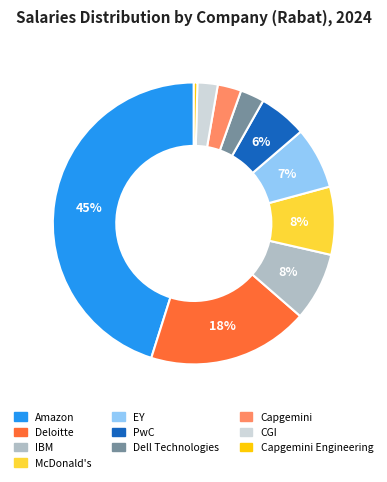

To the nearest percent, what is the difference between the largest and smallest slice percentages?

45%